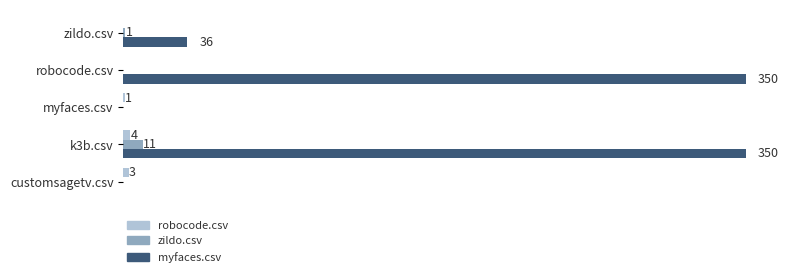

Between robocode.csv and zildo.csv, which series saw the biggest shift?

myfaces.csv